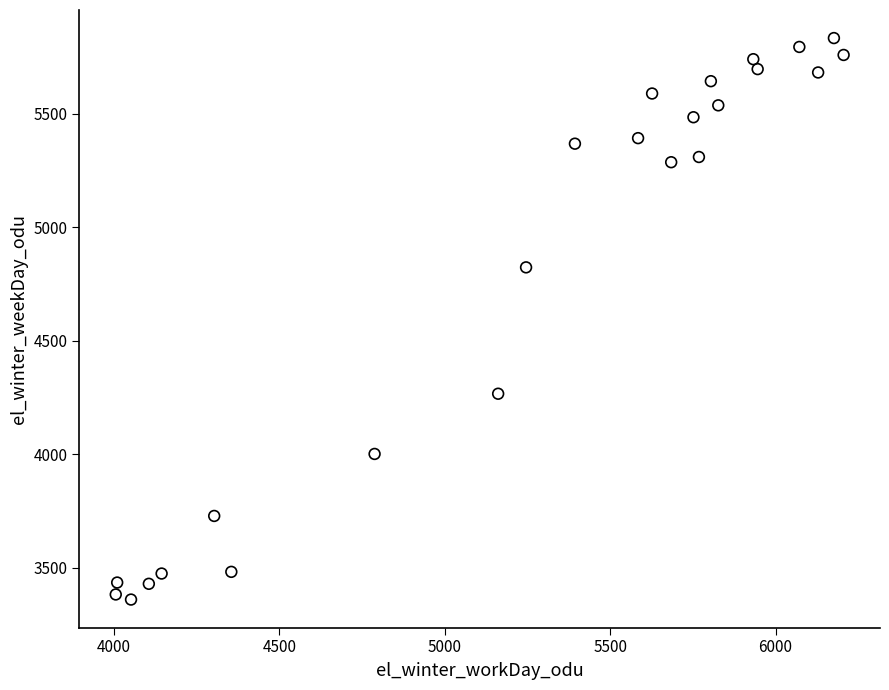

What is the range of X values (max minus min)?

2200.0